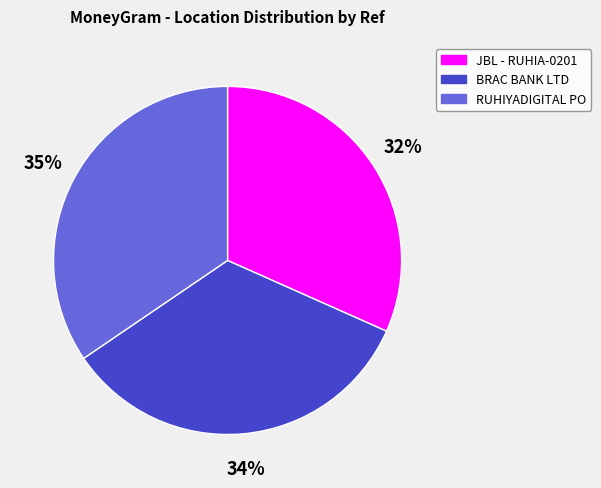

How many slices are in this pie chart?

3